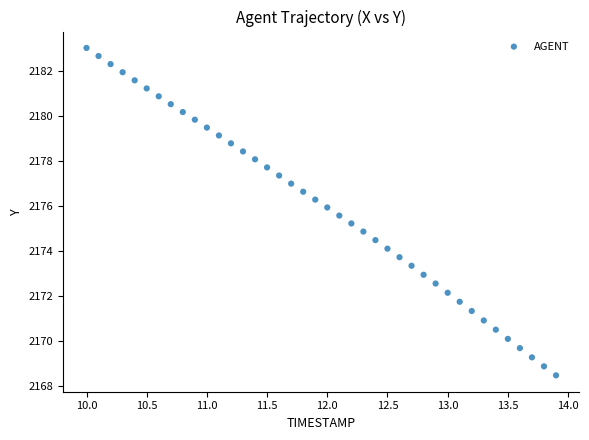

What is the range of X values (max minus min)?

3.9